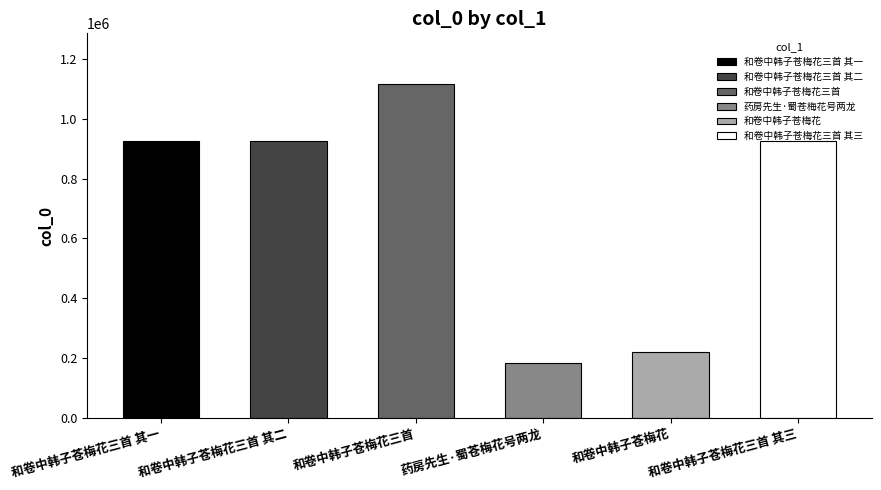

What is the label of the 4th bar from the left?

药房先生·蜀苍梅花号两龙